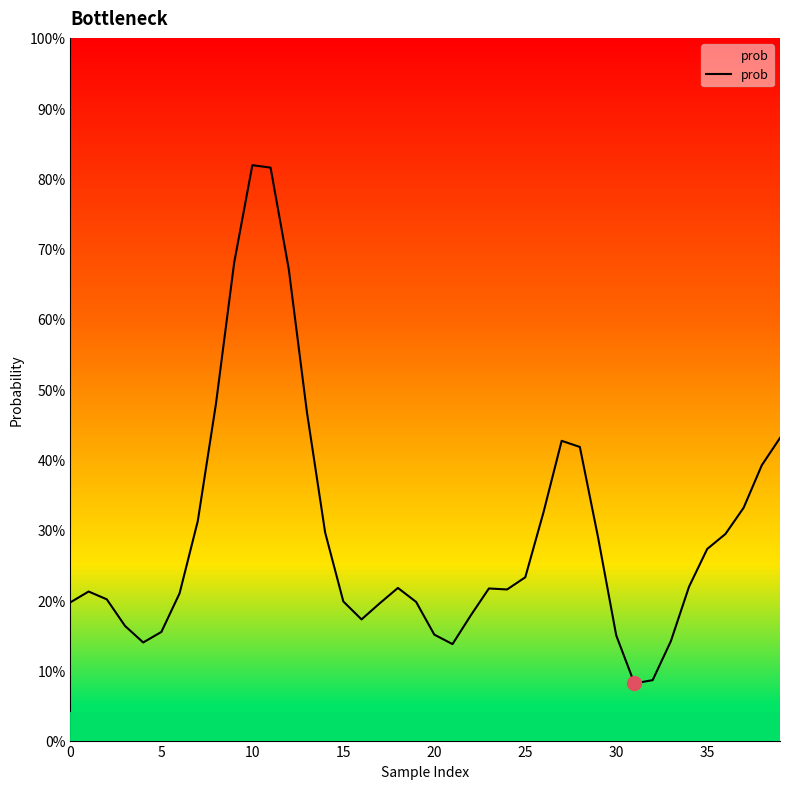

Reading left to right, transcribe all the data shown in this chart.

0.2	0.2	0.2	0.2	0.1	0.2	0.2	0.3	0.5	0.7	0.8	0.8	0.7	0.5	0.3	0.2	0.2	0.2	0.2	0.2	0.2	0.1	0.2	0.2	0.2	0.2	0.3	0.4	0.4	0.3	0.1	0.1	0.1	0.1	0.2	0.3	0.3	0.3	0.4	0.4